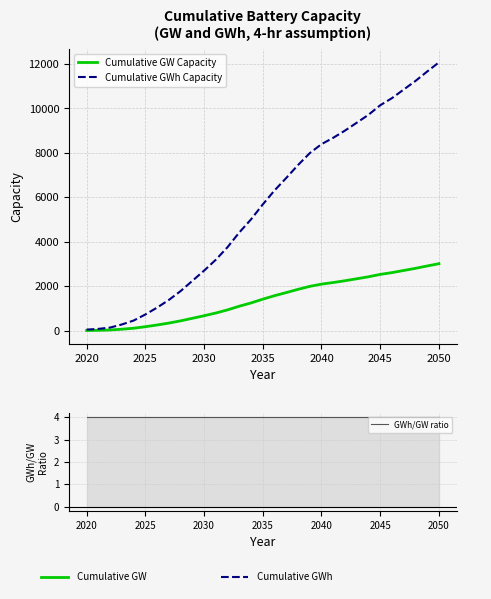

Is it true that Cumulative GW Capacity equals 1142.0 at 2030?

False